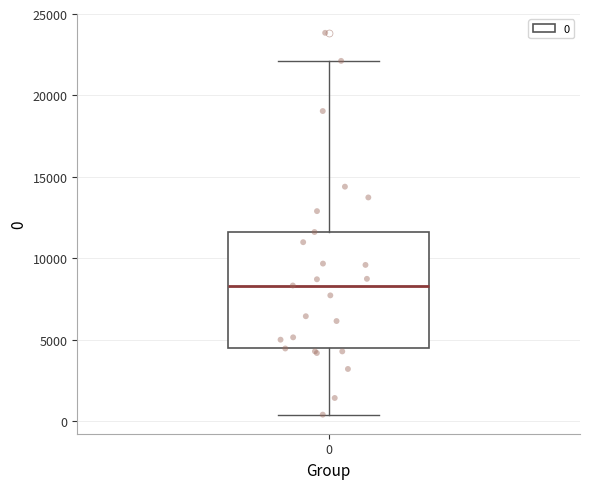

Transcribe this box plot: give where the median line is, the range the box spans, and where the two whiskers end, as read against the y-axis. The values are not printed on the chart, so give them approximately, as read against the axis.

median 8500, box 4500 to 11500, whiskers 500 to 22000